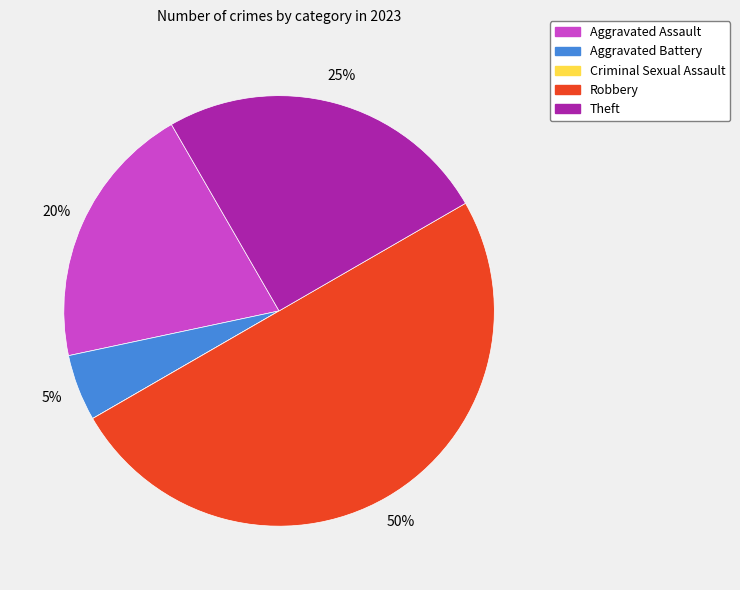

Is it true that Aggravated Battery is 5% of the pie?

True